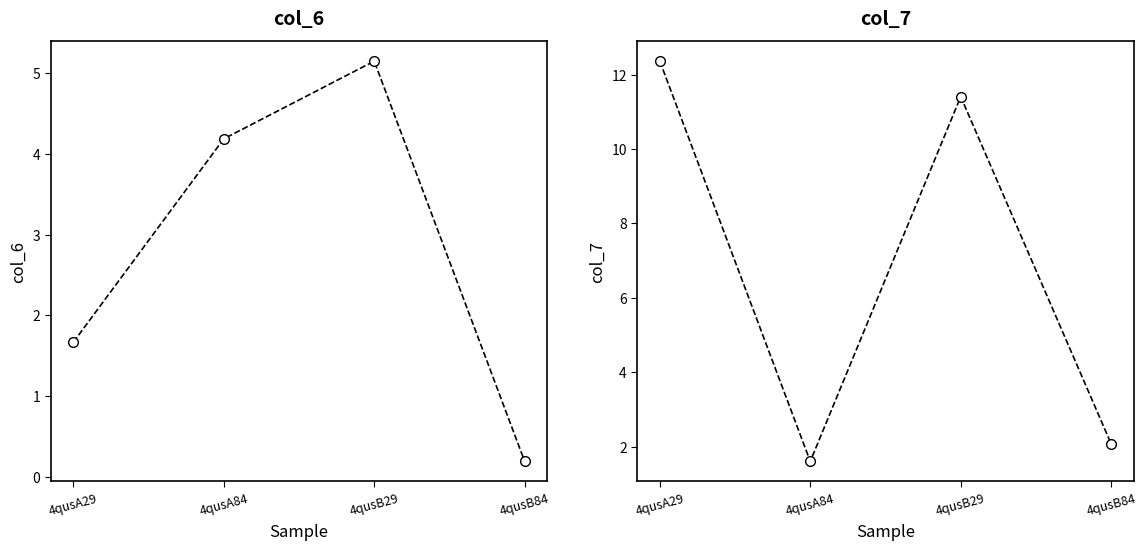

What is the label of the 1st point from the right?

4qusB84